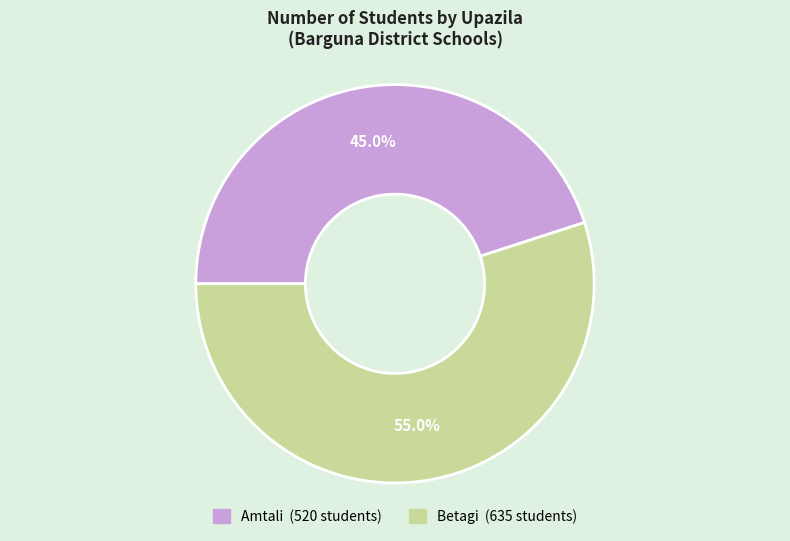

To the nearest percent, what portion does Amtali represent?

45%